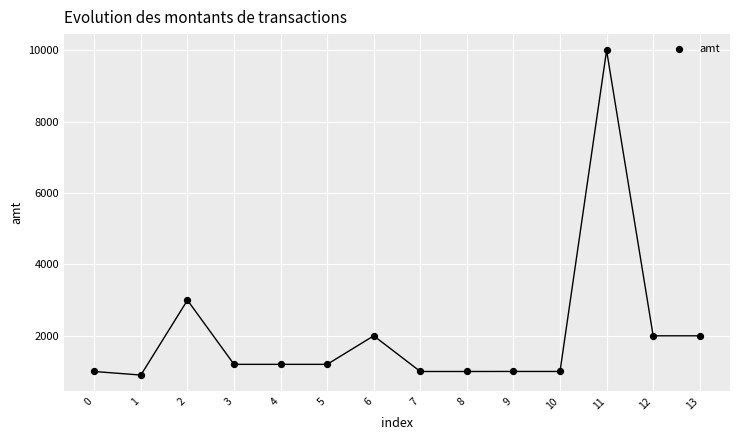

What is the range of Y values (max minus min)?

9100